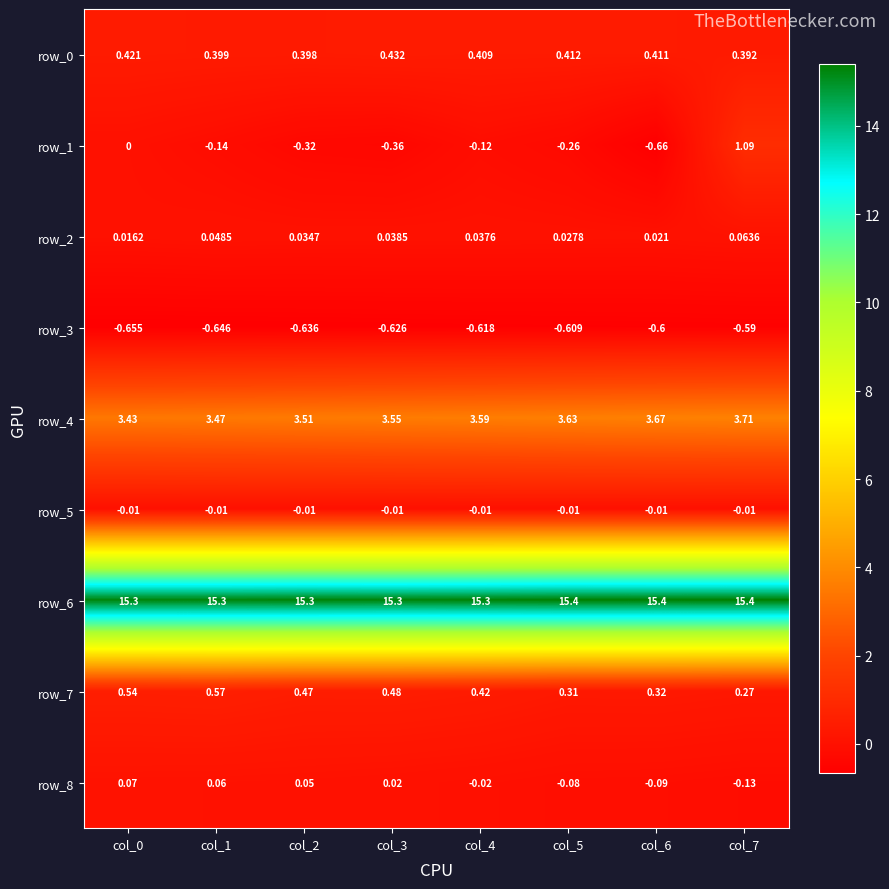

Is the value of row_8 at col_3 greater than the value of row_1 at col_0?

Yes